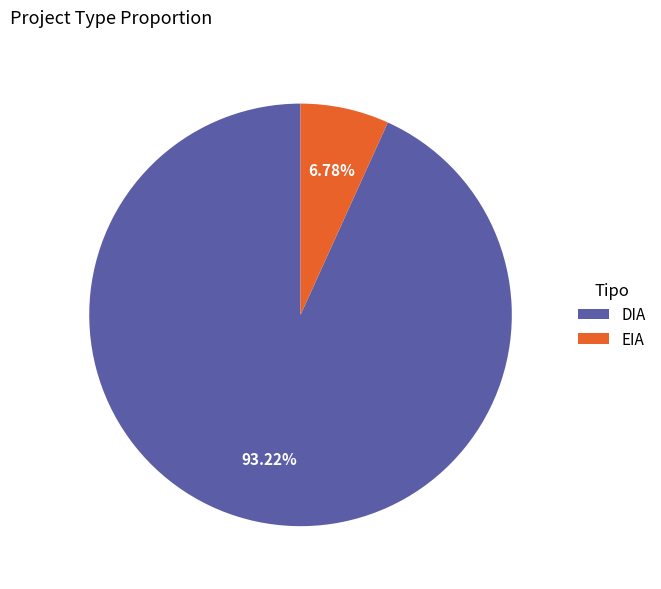

Rank the categories by value from highest to lowest.

DIA, EIA